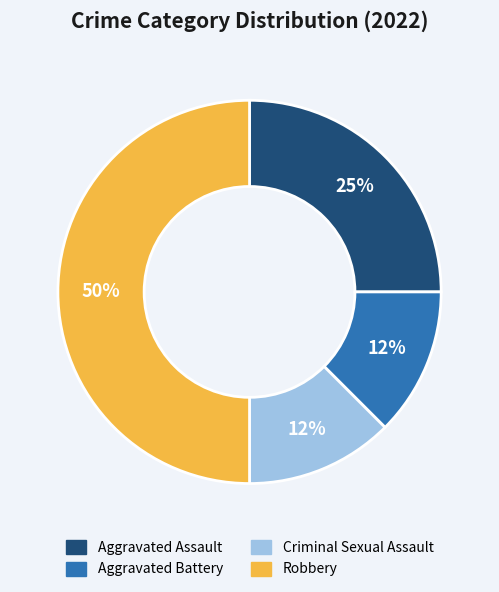

Count the number of slices in the pie.

4